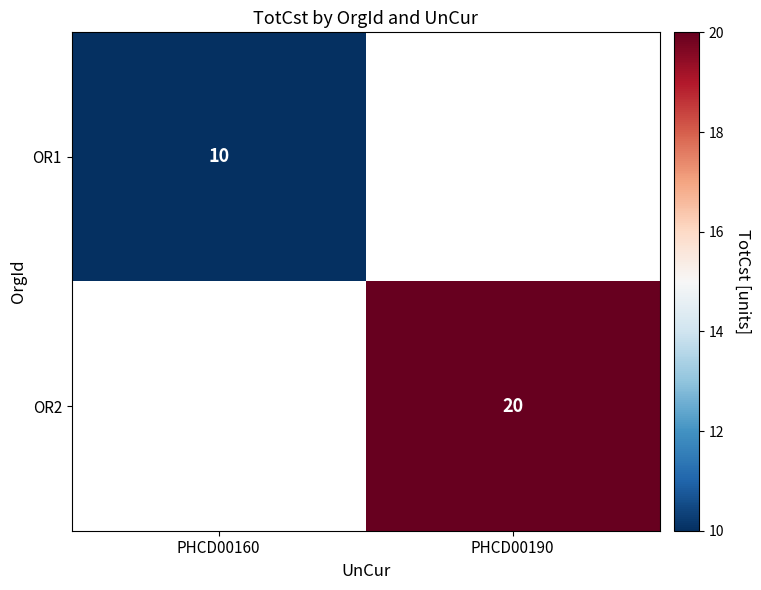

True or false: OR2 has a value of 20 at PHCD00190.

True